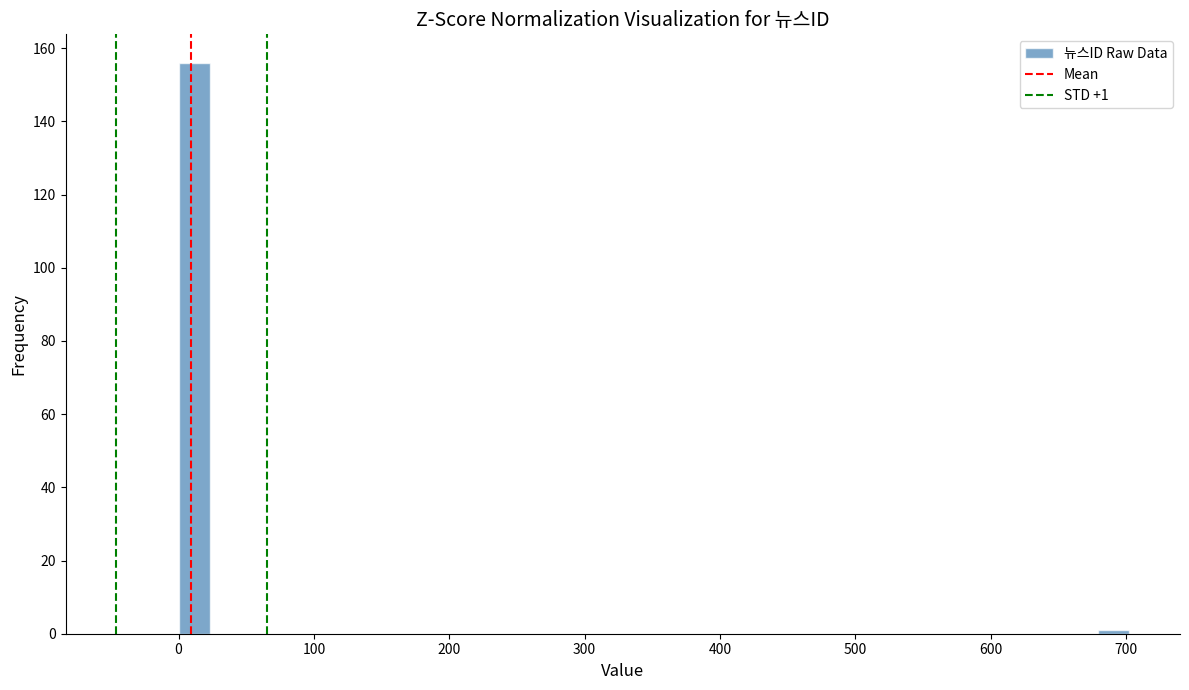

Read against the x-axis, roughly where is the centre of the tallest bar?

10